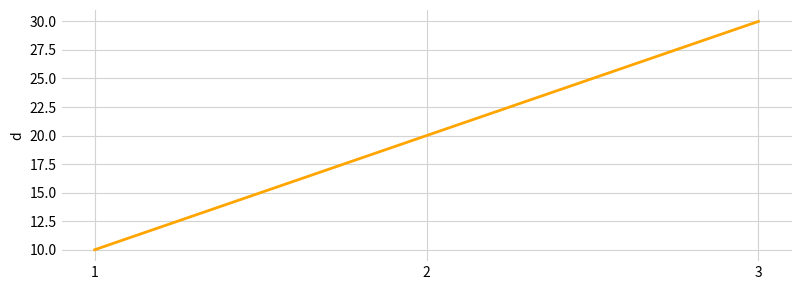

What is the approximate value at 1, to the nearest 5?

10